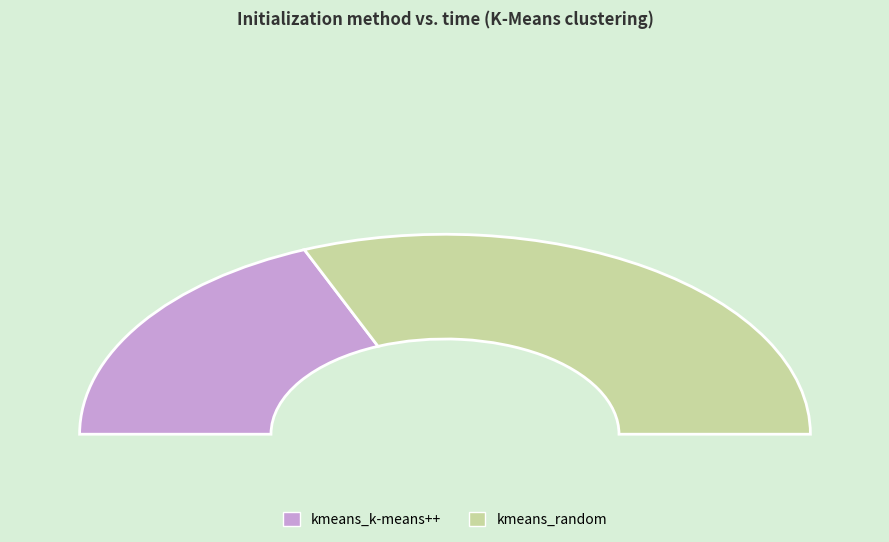

How many slices are in this pie chart?

2